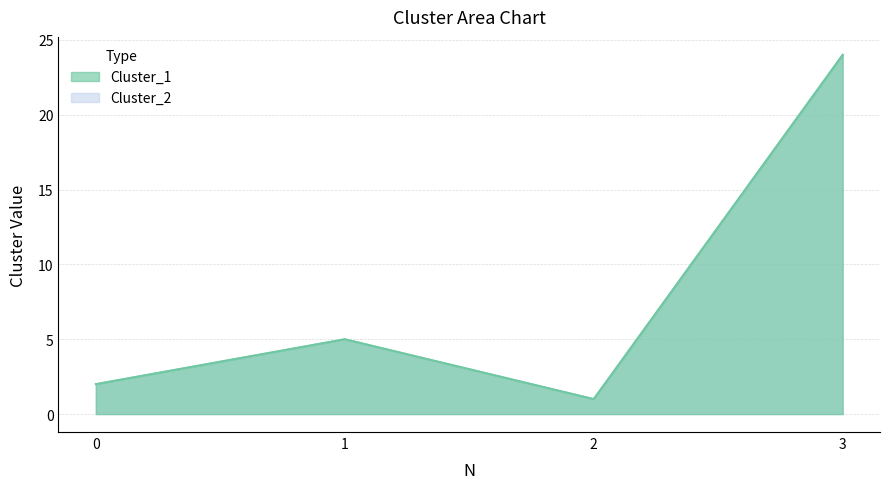

Rank the categories by Cluster_2 value from lowest to highest.

2, 0, 1, 3